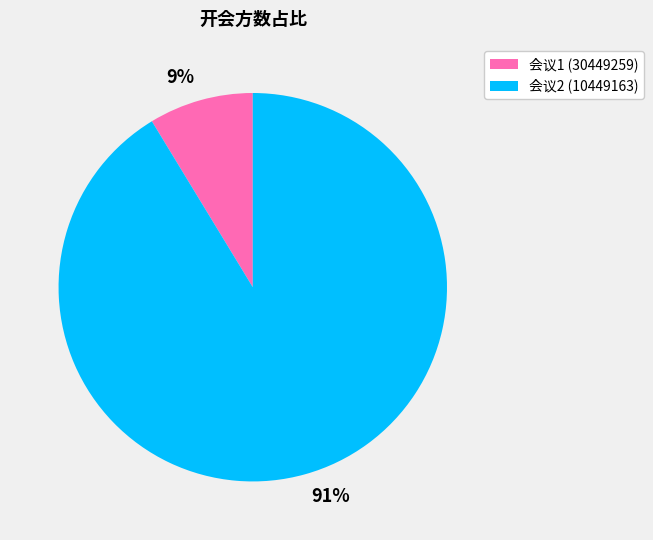

Which has a higher value, 91% or 9%?

91%